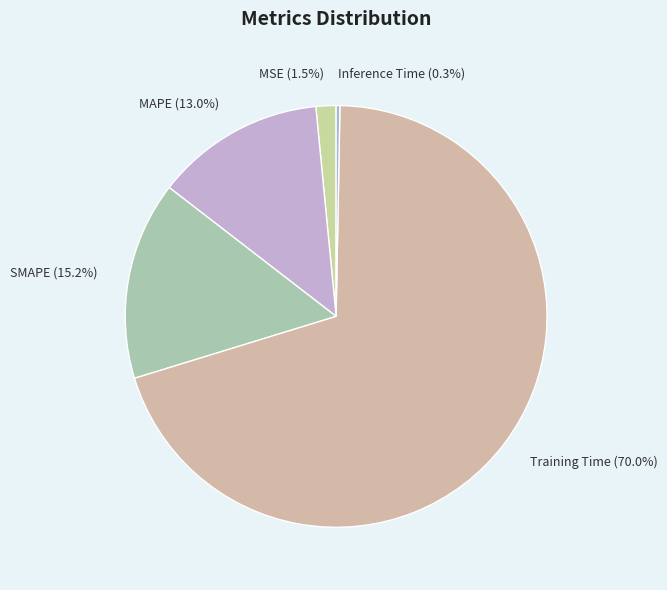

To the nearest percent, what is the combined percentage of MAPE and Inference Time?

13%